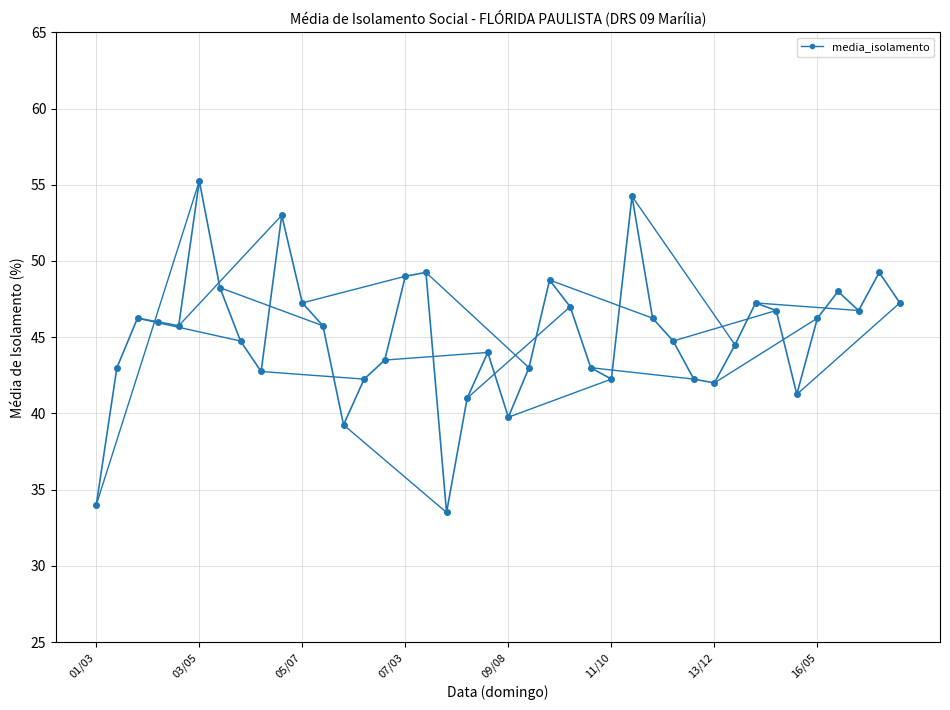

Read the value at 01/03.

34.0